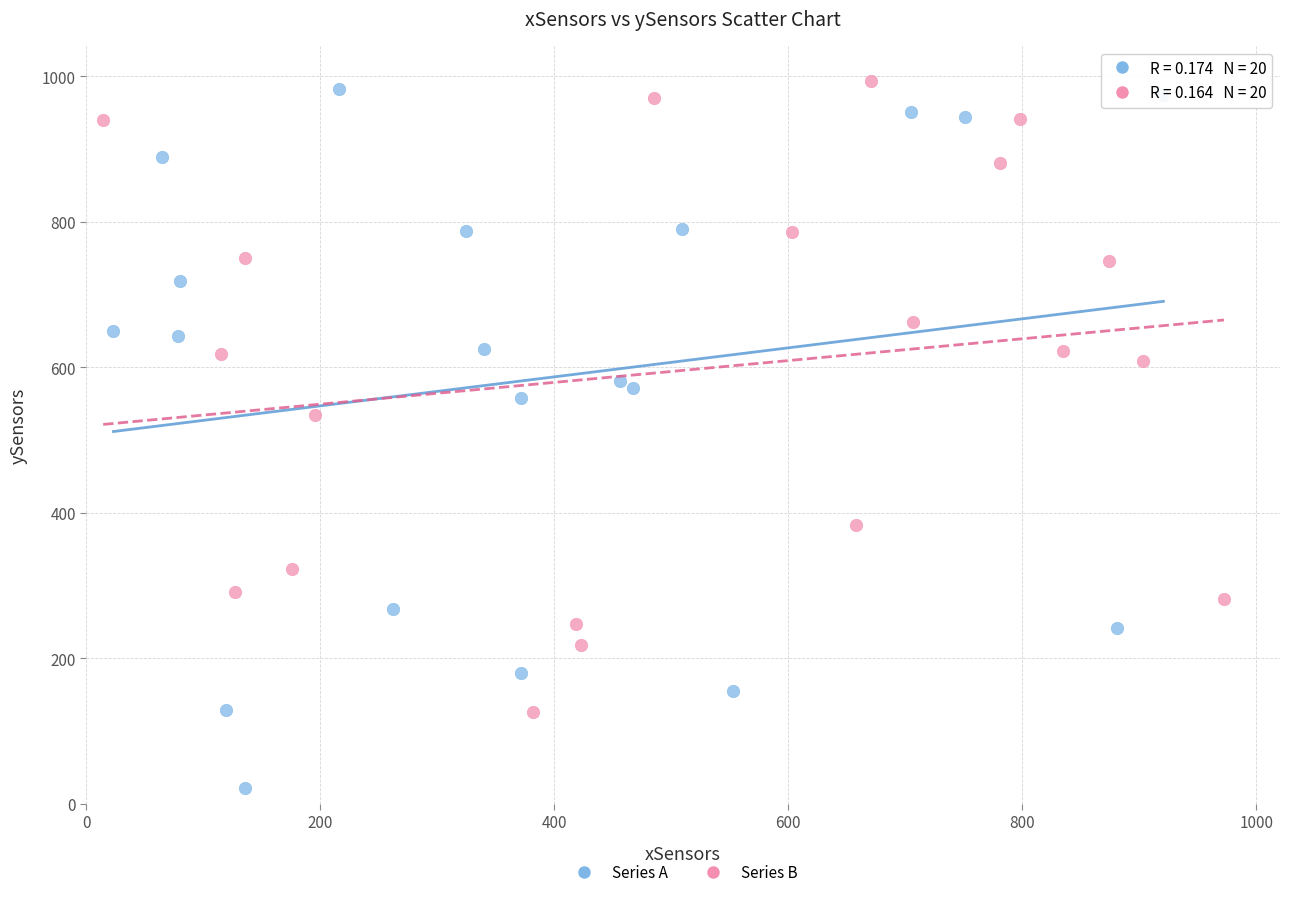

Which series has the widest spread of Y values?

Series A